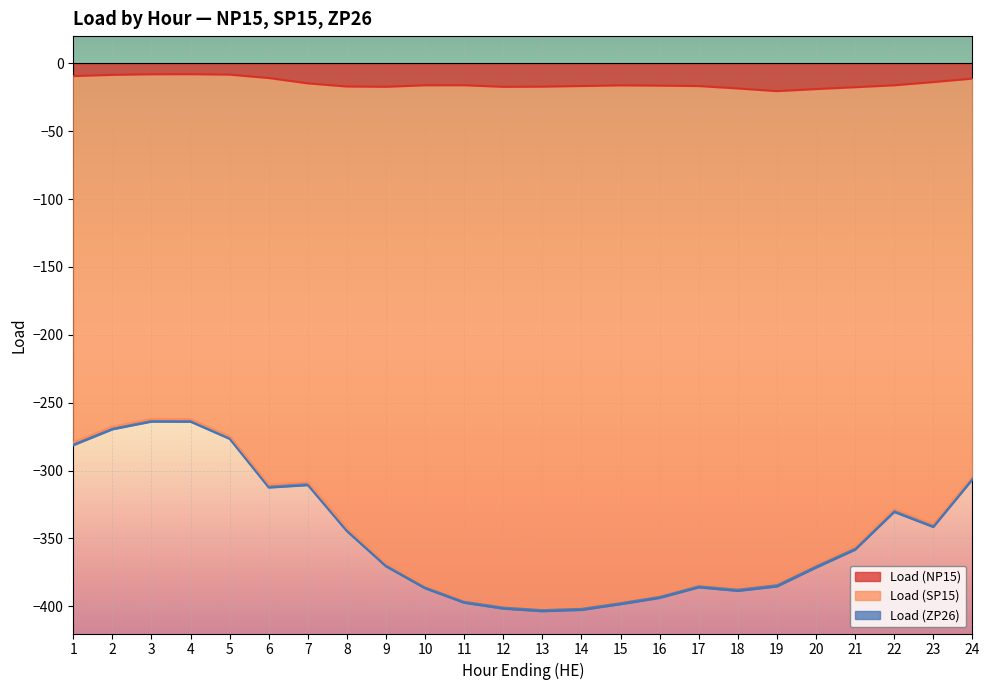

Count the number of categories in the chart.

24